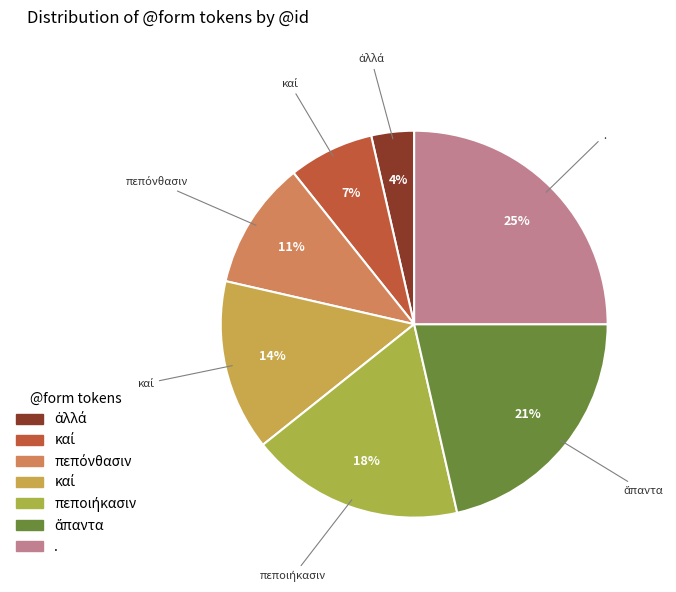

Rank the categories by value from lowest to highest.

ἀλλά, καί, πεπόνθασιν, καί, πεποιήκασιν, ἅπαντα, .